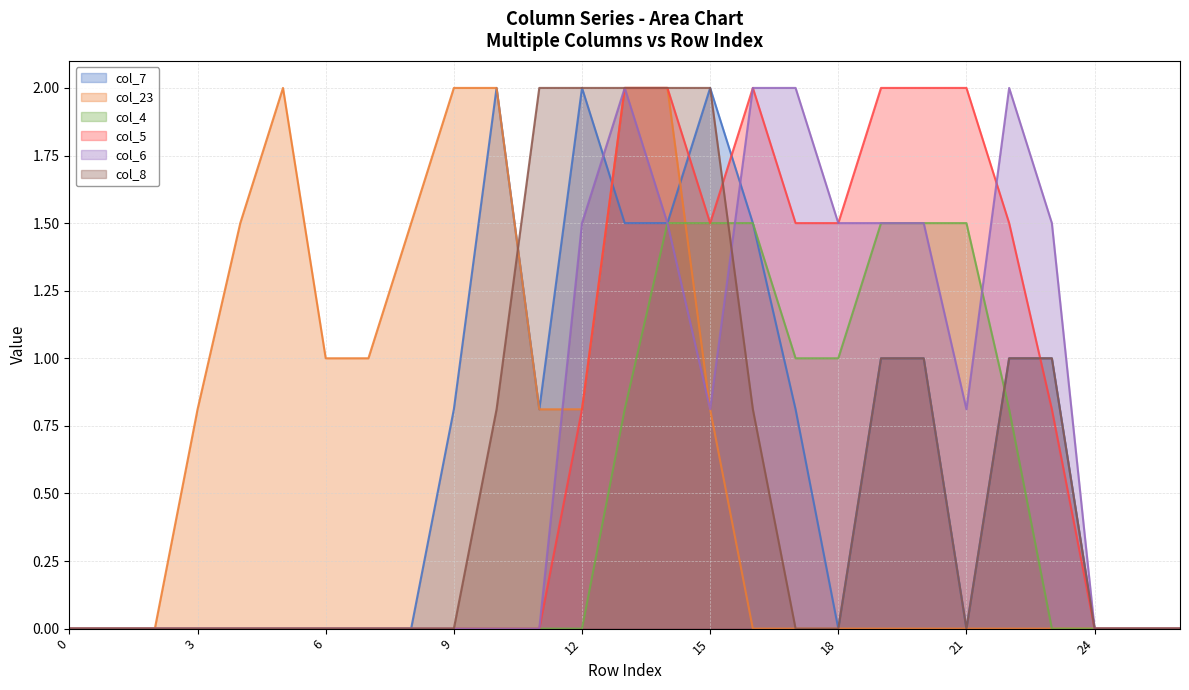

At which category does col_6 reach its first local peak?

13